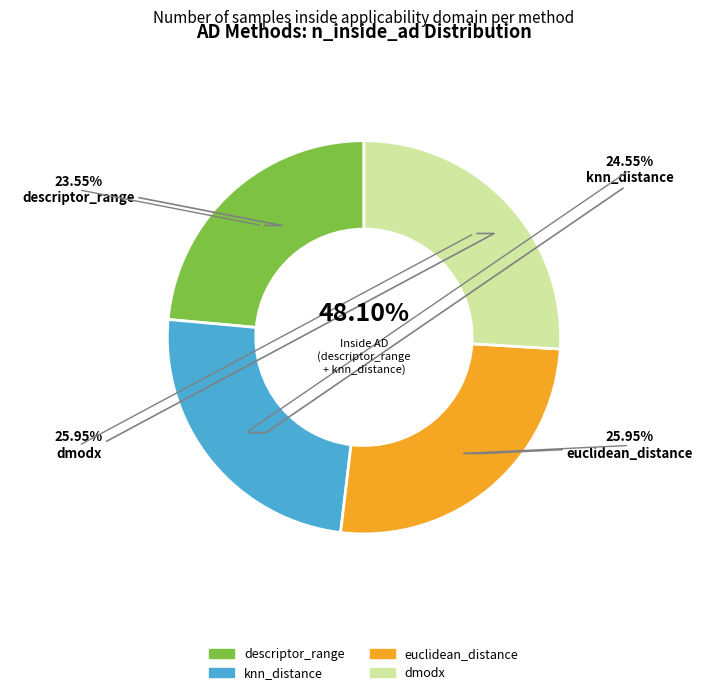

The dmodx slice represents 40% of the pie. True or false?

False